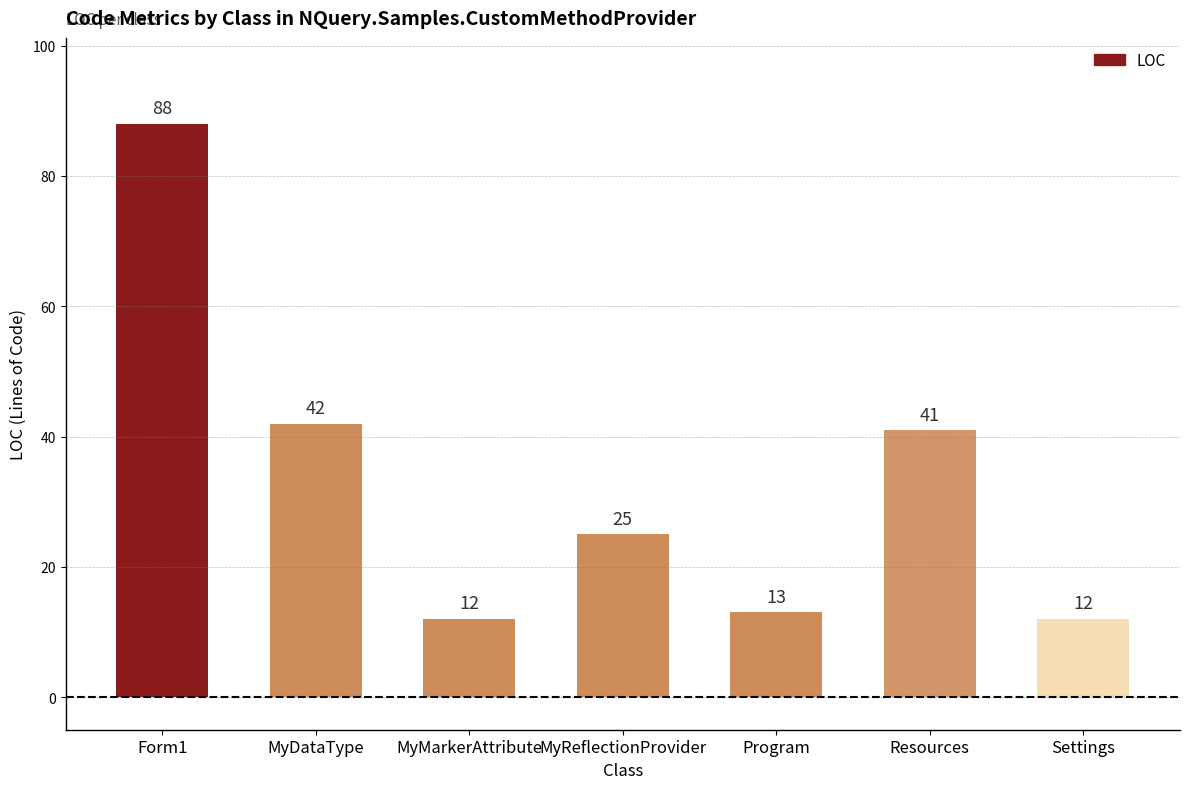

How many bars are there in total?

7